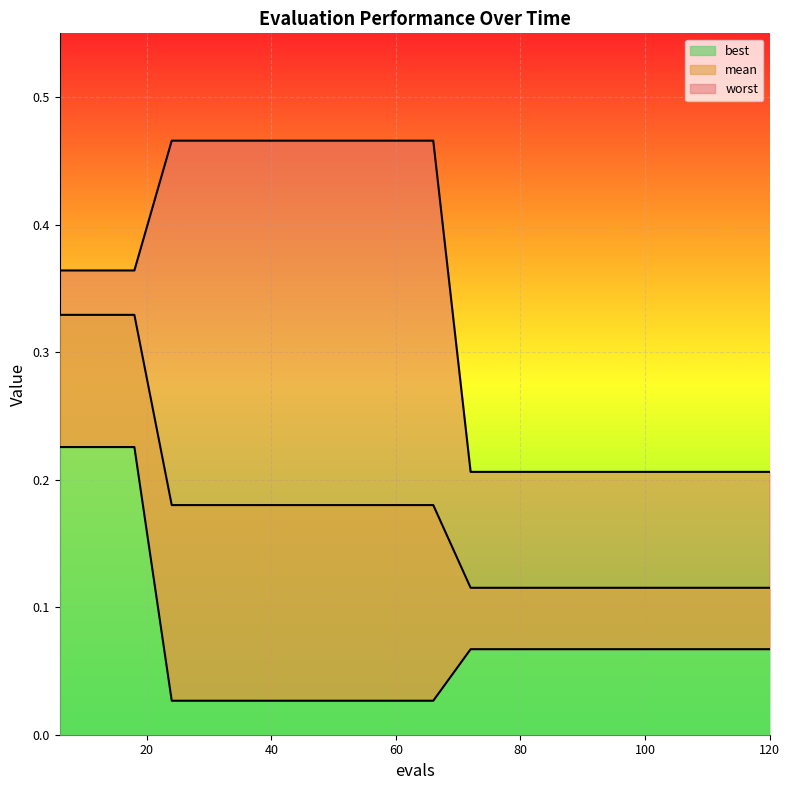

Read the mean value at 12.

0.3